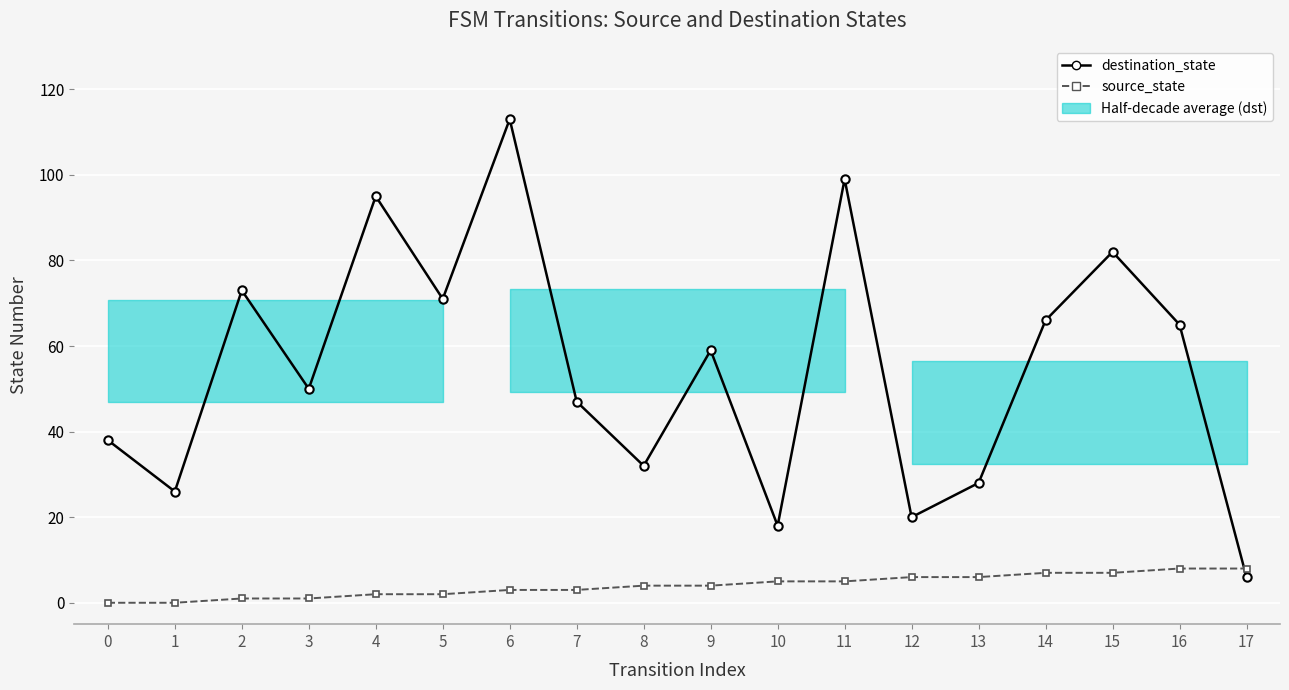

How many lines are shown in the chart?

2